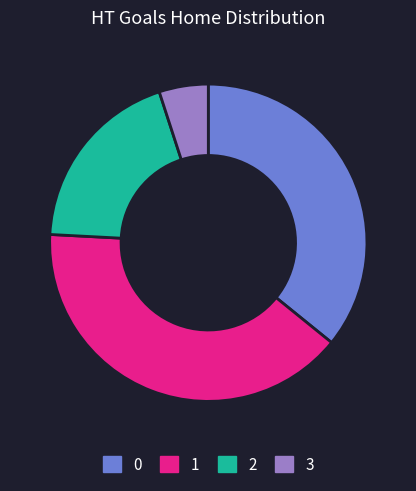

Do 2 and 0 together represent more than half of the pie?

Yes